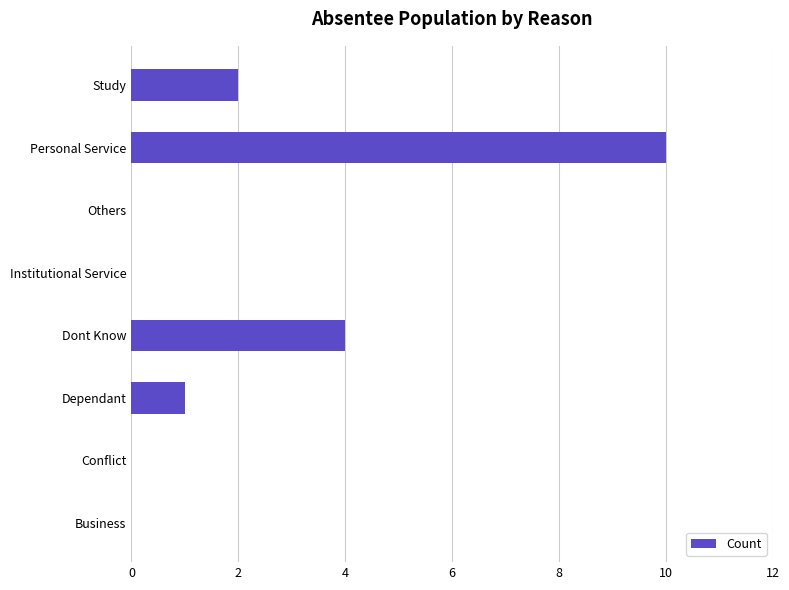

What is the sum of all values?

17